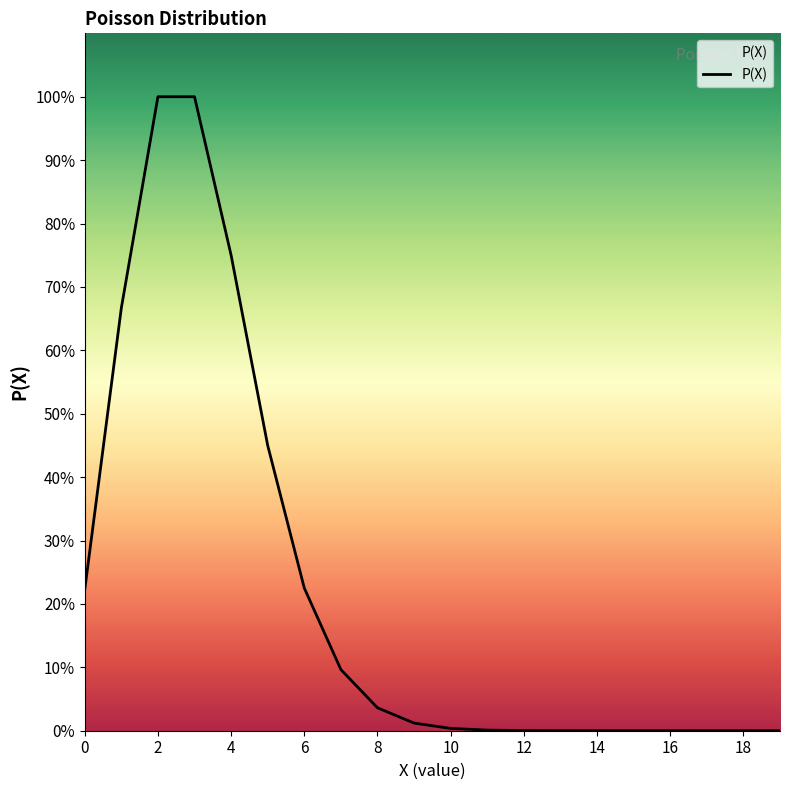

Is this an area chart (filled region under the line)?

No